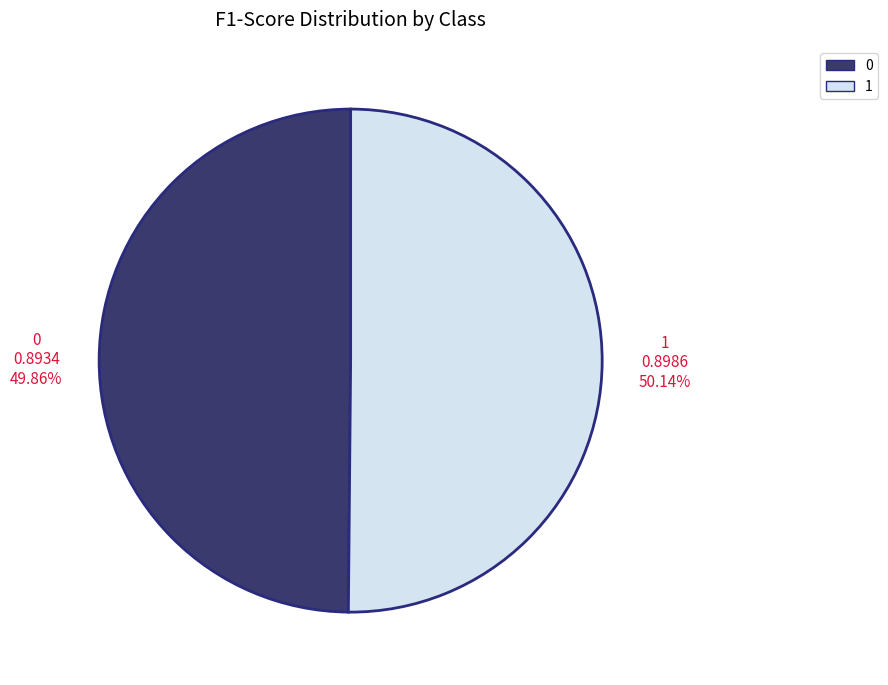

Is there any slice that represents more than half of the pie?

Yes